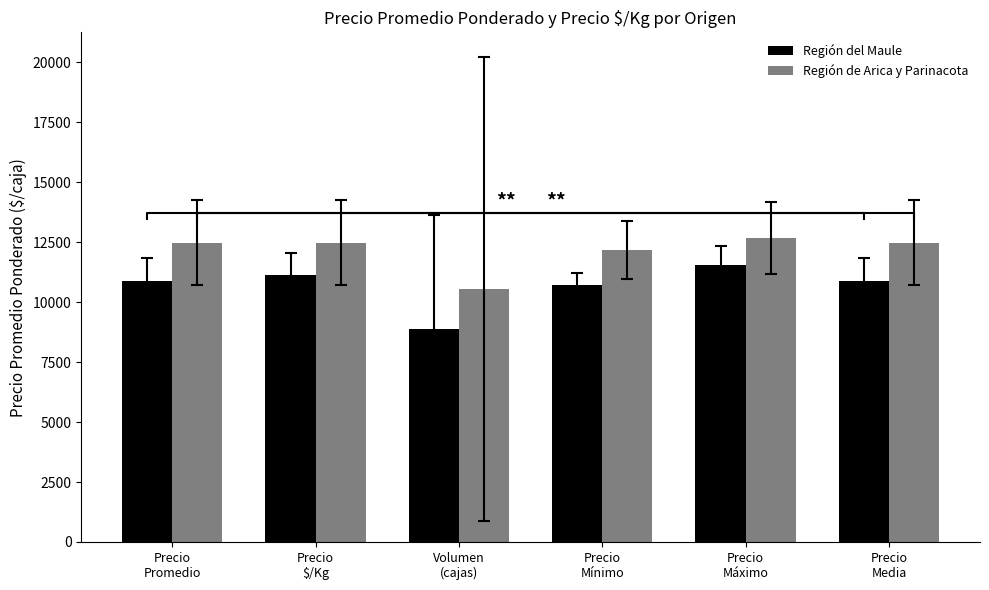

Read the Región del Maule value at Precio
Máximo.

11533.3